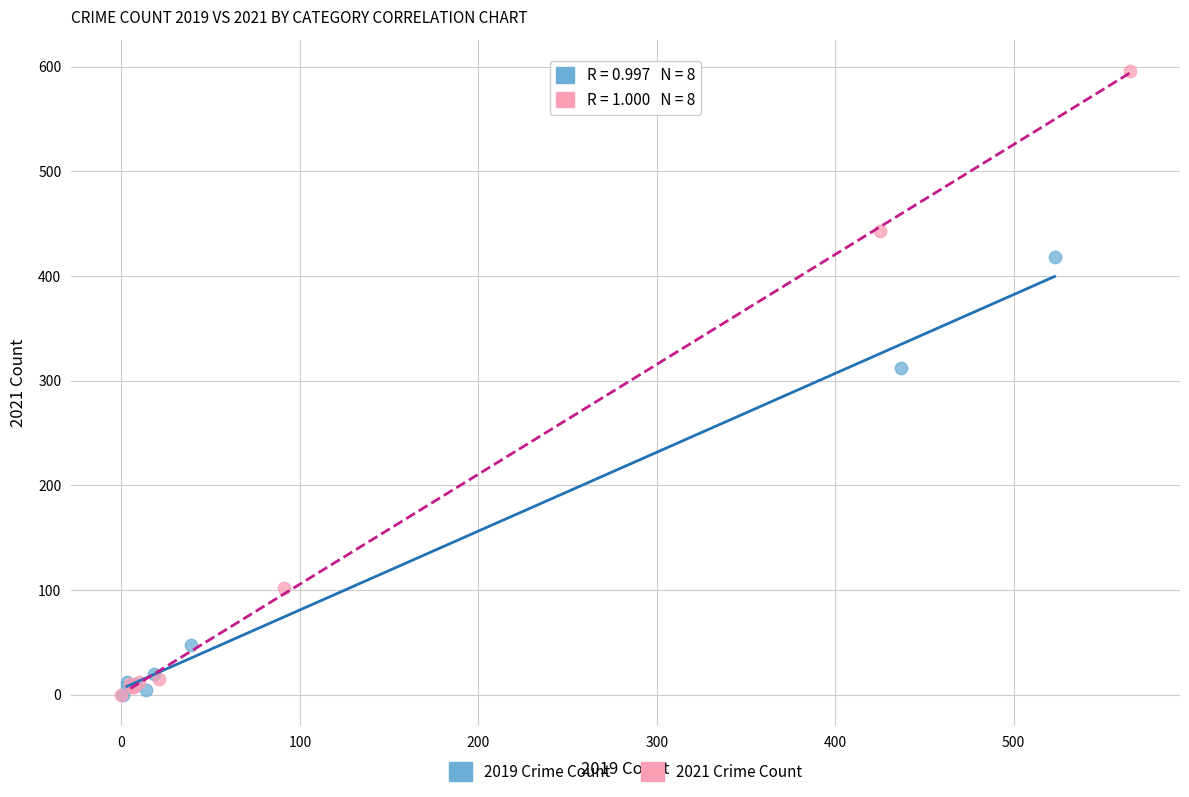

Which series contains the highest Y value?

2021 Crime Count